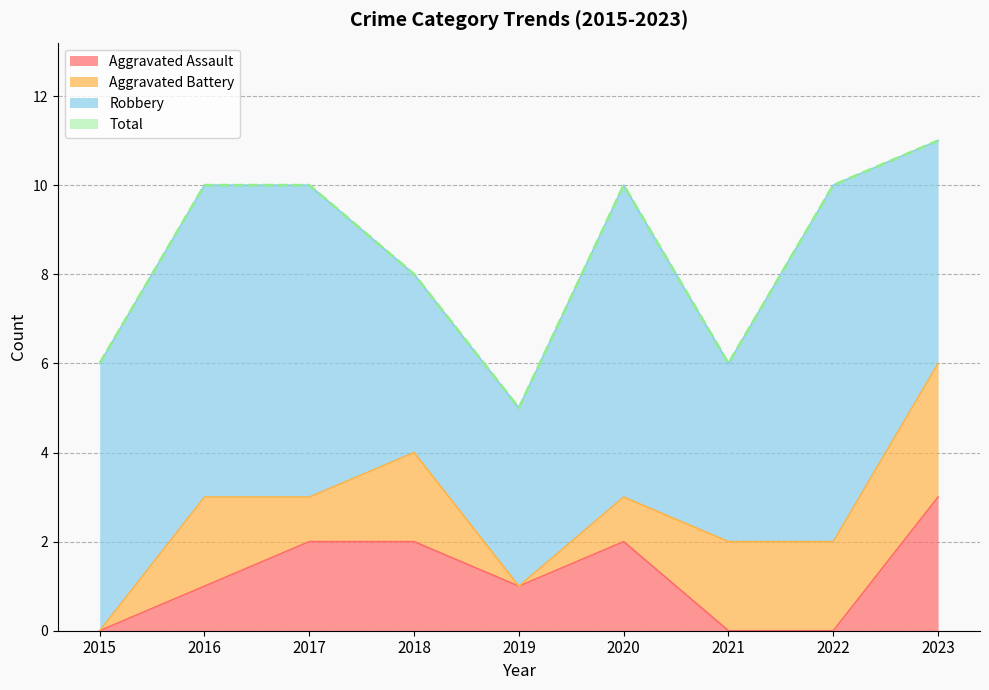

At which label does Aggravated Assault reach its peak?

2023